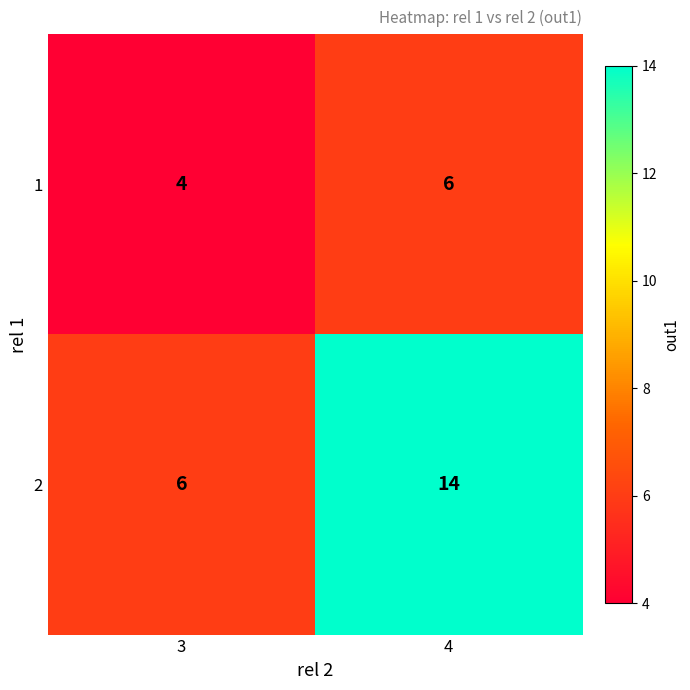

What is the minimum value shown in the chart?

4